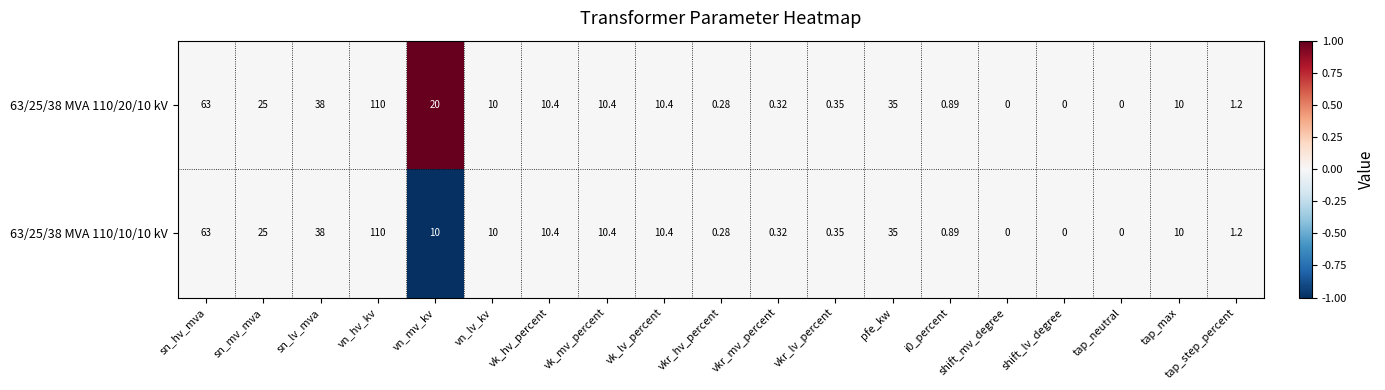

At which label does 63/25/38 MVA 110/10/10 kV first exceed 10?

sn_hv_mva